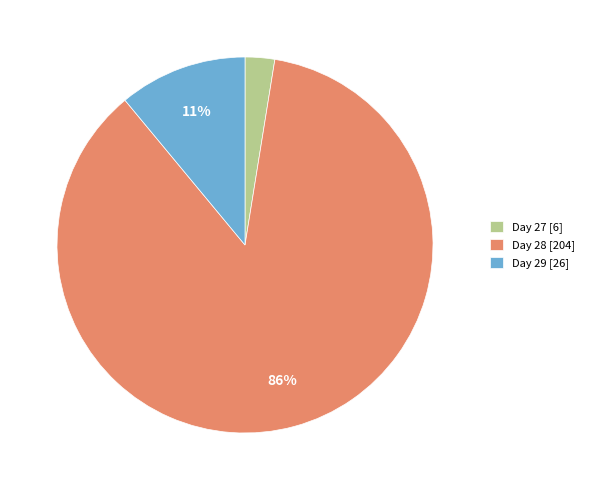

How many slices are in this pie chart?

3